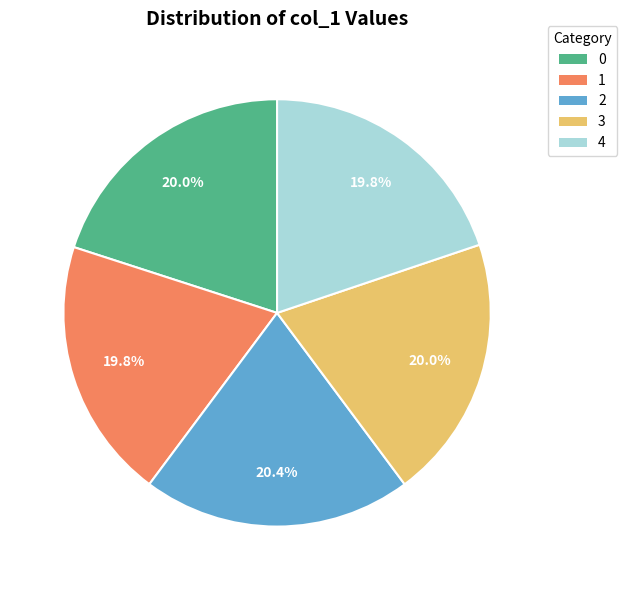

The 0 slice represents 13% of the pie. True or false?

False